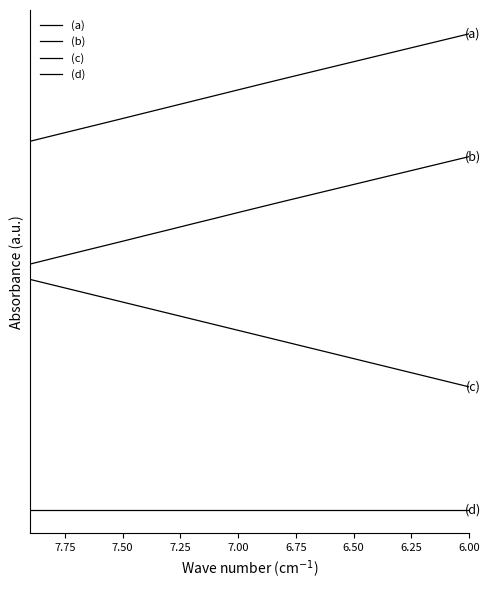

True or false: (a) has more than 0 interior local peaks.

False